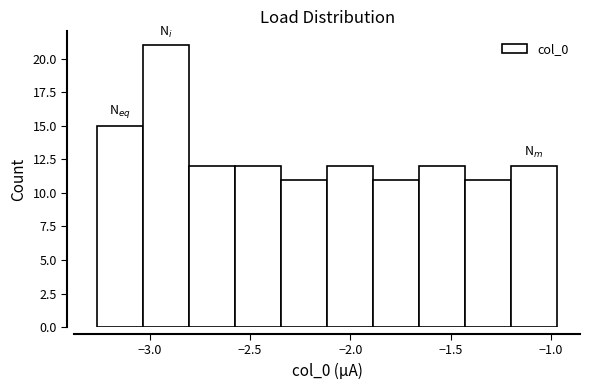

Reading left to right, transcribe this chart: for each bar, give the range it covers on the x-axis and its height. Neither the bar edges nor the heights are printed on the chart, so give them approximately, as read against the axes.

-3.25 to -3.05: 15
-3.05 to -2.80: 21
-2.80 to -2.55: 12
-2.55 to -2.35: 12
-2.35 to -2.10: 11
-2.10 to -1.90: 12
-1.90 to -1.65: 11
-1.65 to -1.45: 12
-1.45 to -1.20: 11
-1.20 to -0.95: 12